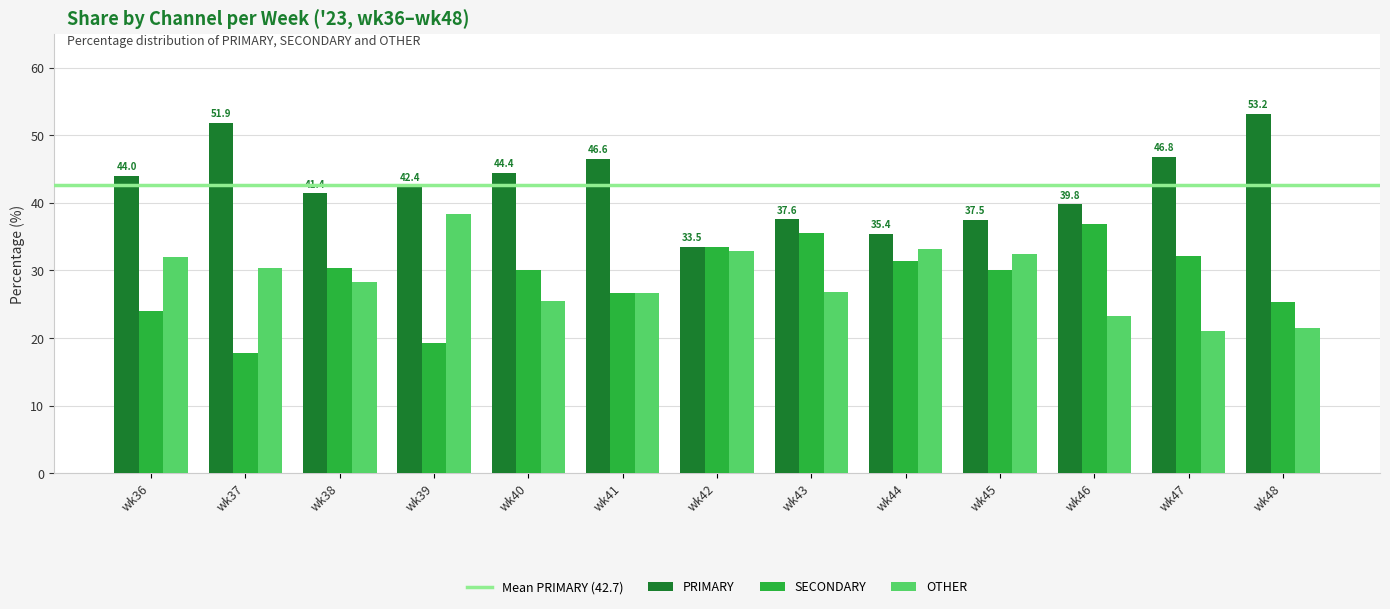

Is the value of OTHER at wk43 greater than the value of PRIMARY at wk47?

No